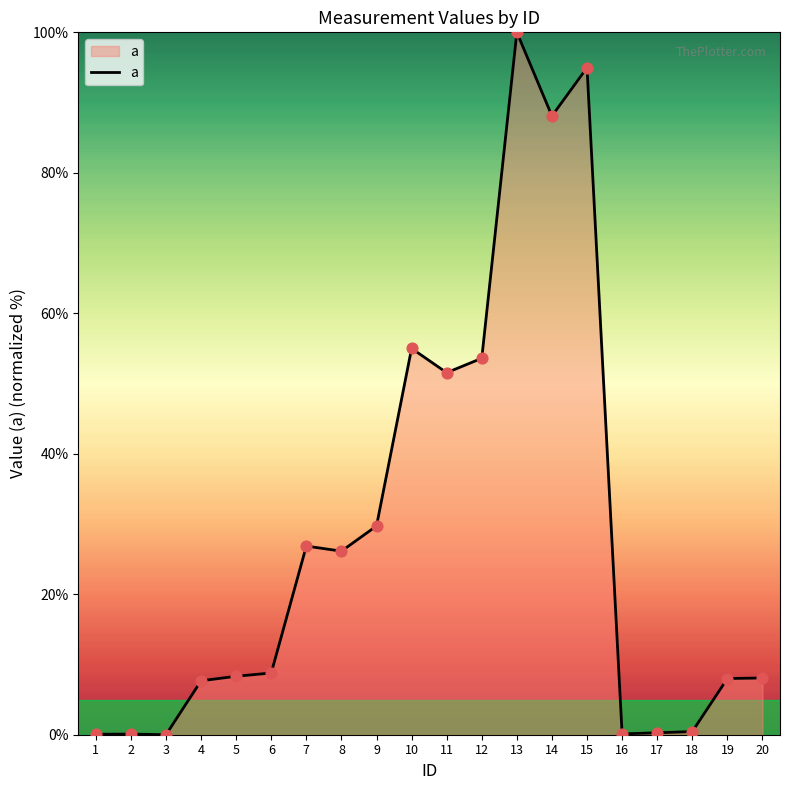

What is the change in value from 5 to 6?

+0.5